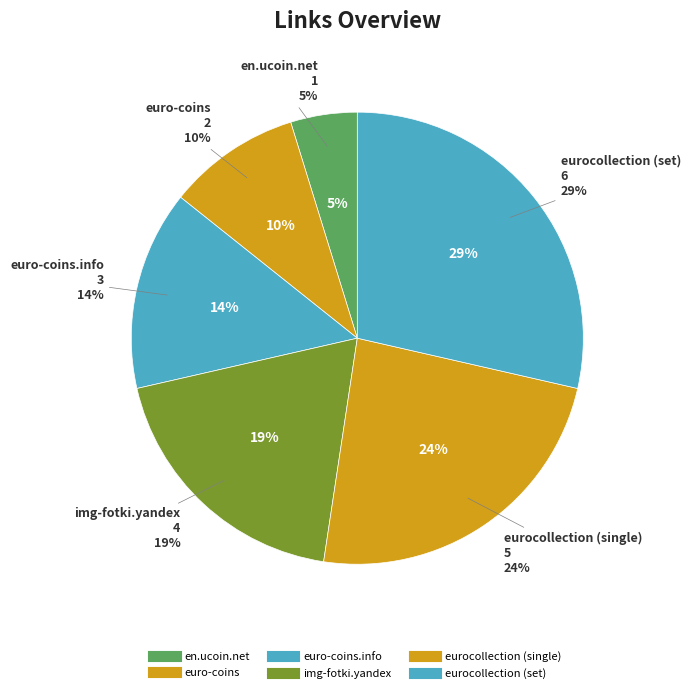

How many segments does this pie chart have?

6